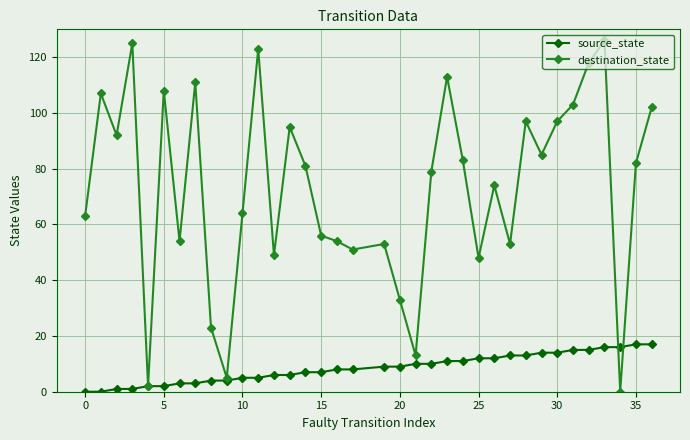

Reading left to right, what are all the values shown in this chart?

source_state: 0	0	1	1	2	2	3	3	4	4	5	5	6	6	7	7	8	8	9	9	10	10	11	11	12	12	13	13	14	14	15	15	16	16	17	17
destination_state: 63	107	92	125	2	108	54	111	23	5	64	123	49	95	81	56	54	51	53	33	13	79	113	83	48	74	53	97	85	97	103	118	126	0	82	102